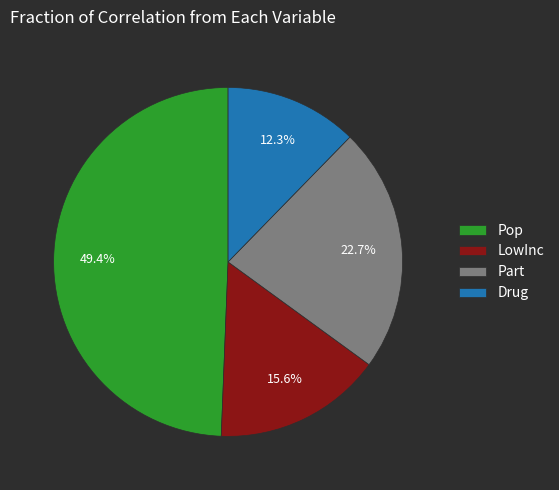

Rank the categories by value from lowest to highest.

Drug, LowInc, Part, Pop